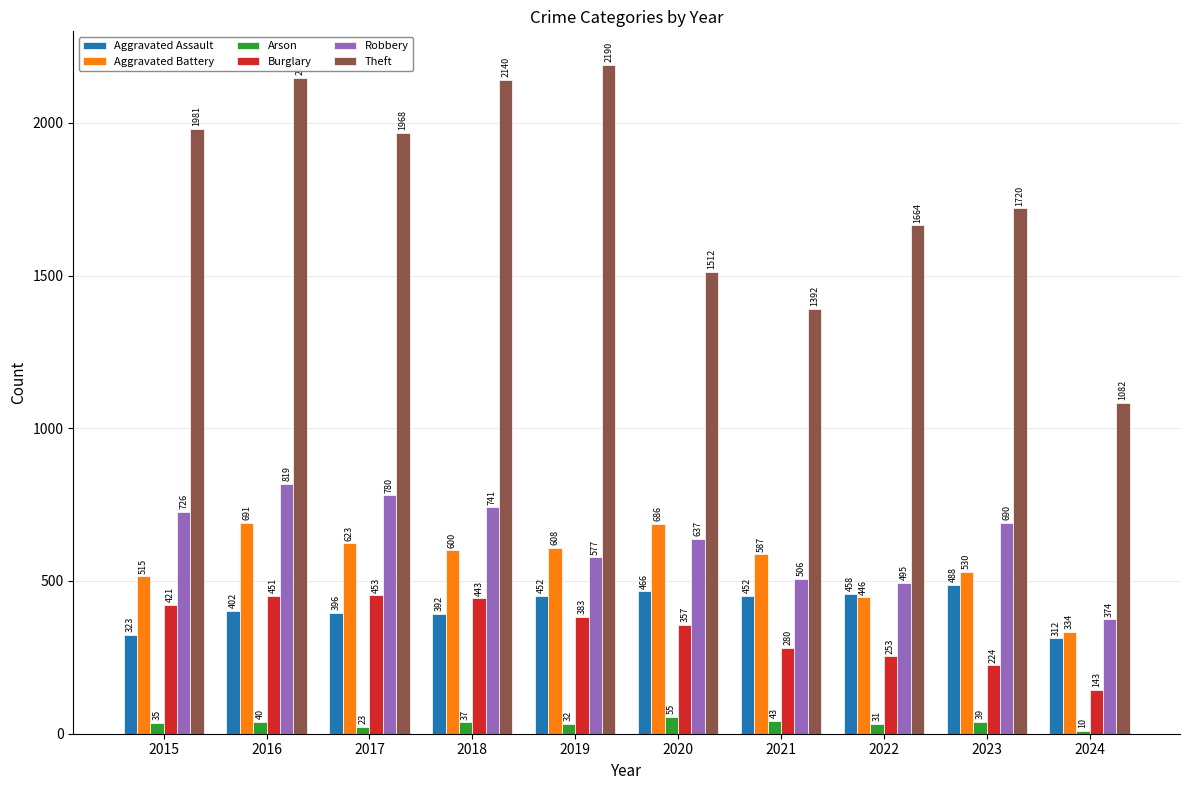

What is the difference between the maximum and minimum values in the Robbery series?

445